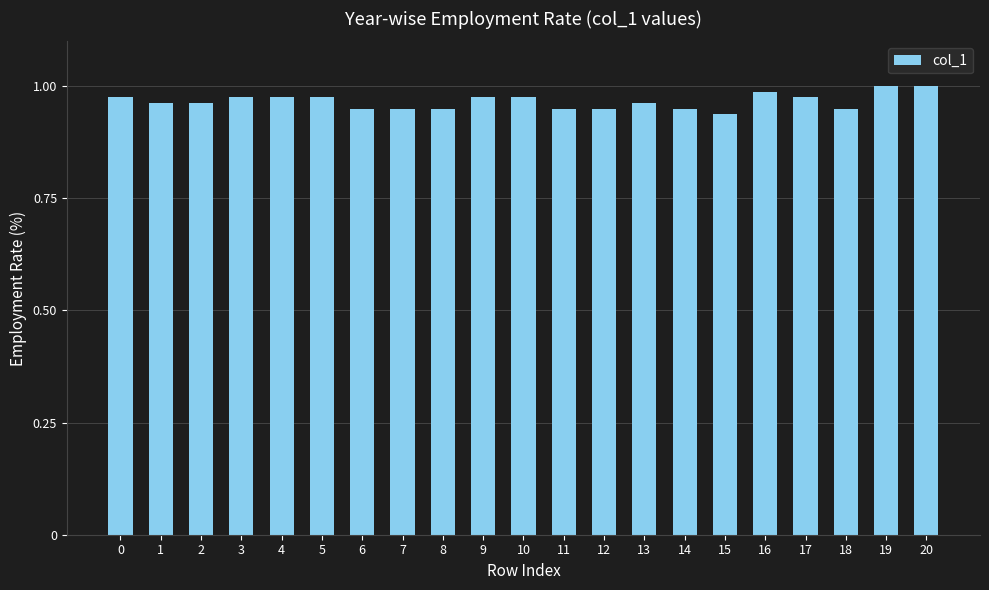

Which category has the lowest value across all series?

15